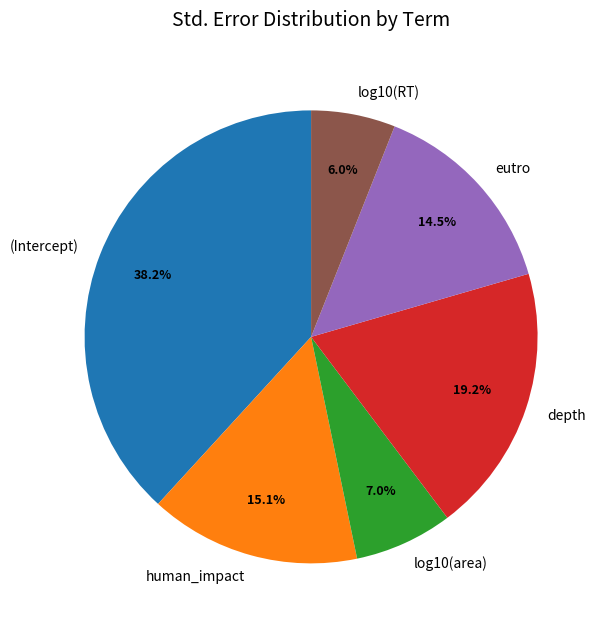

How much of the chart is everything except eutro?

85.5%